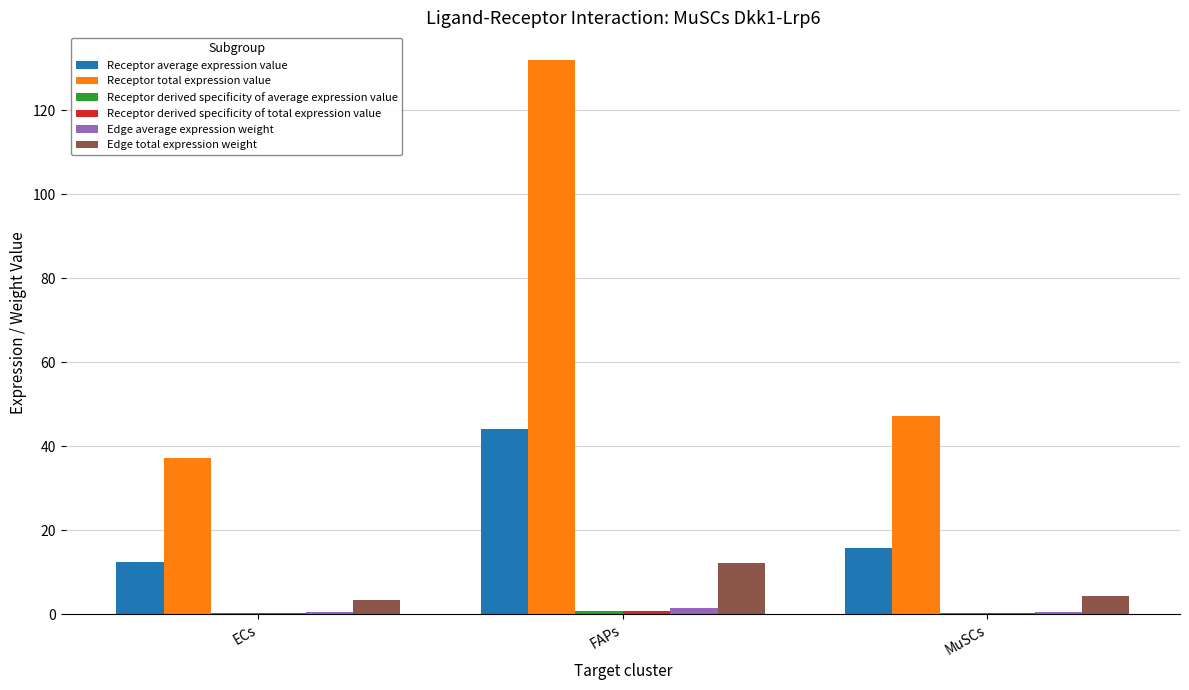

What is the highest value of the Receptor total expression value series?

131.9